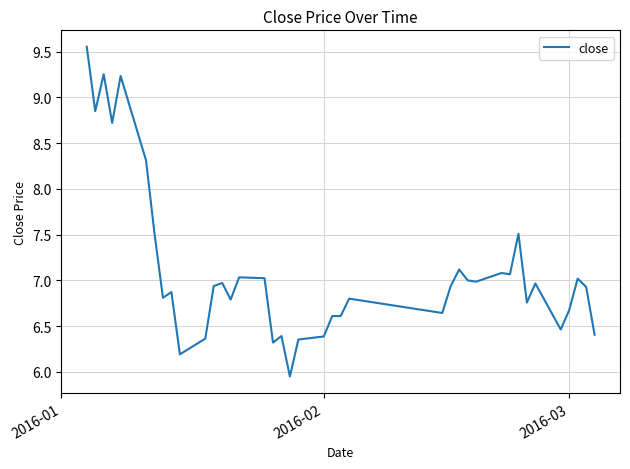

What is the difference between the maximum and minimum values?

3.6